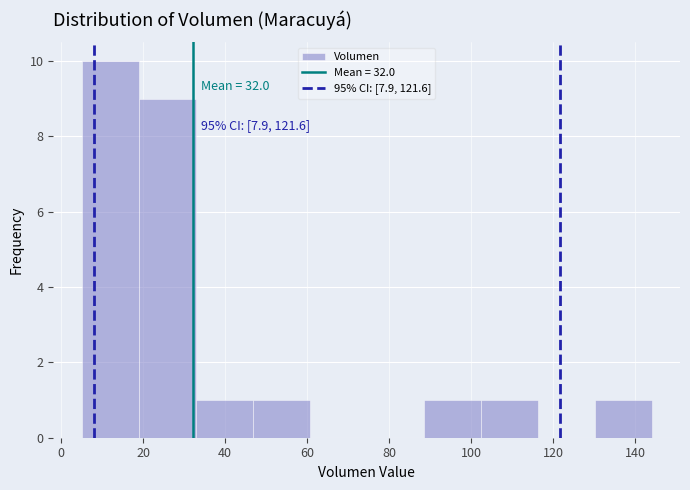

Over which range of the x-axis is the bar tallest?

6 to 18